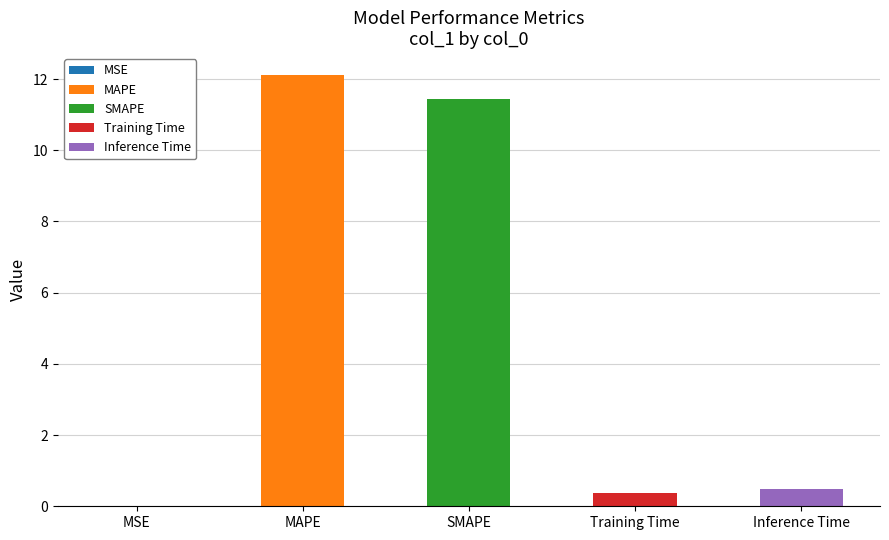

What is the label of the 1st bar from the right?

Inference Time